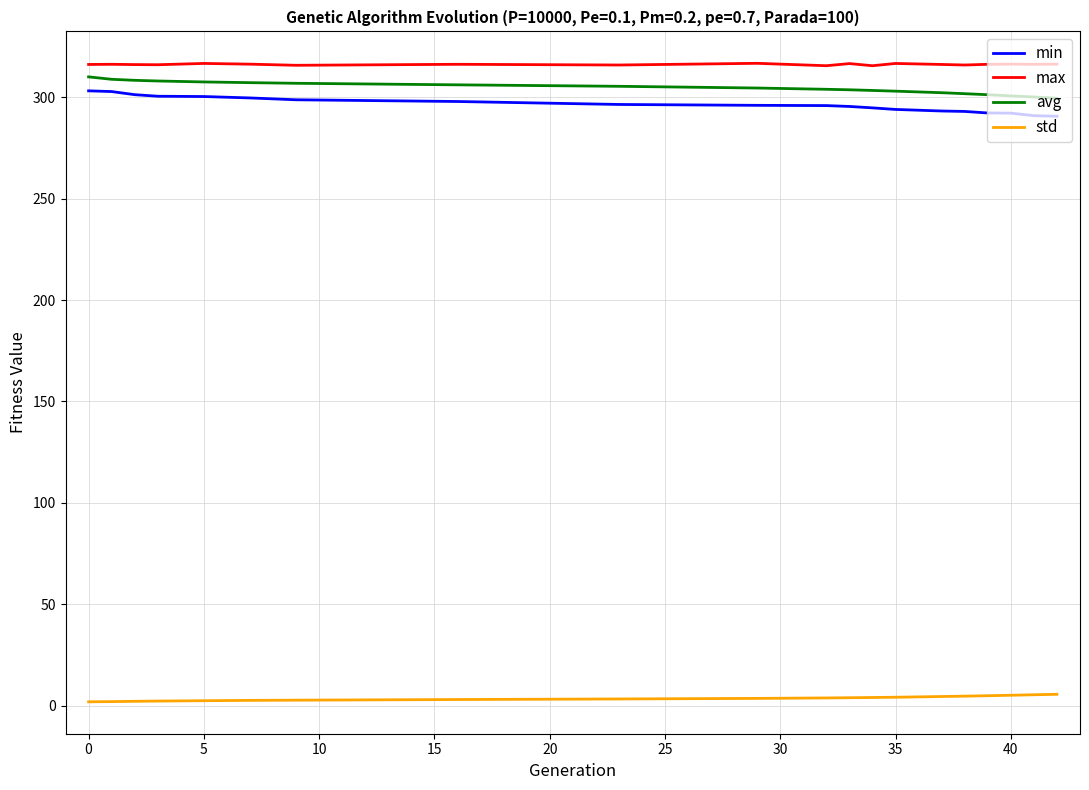

What is the greatest value displayed?

316.8